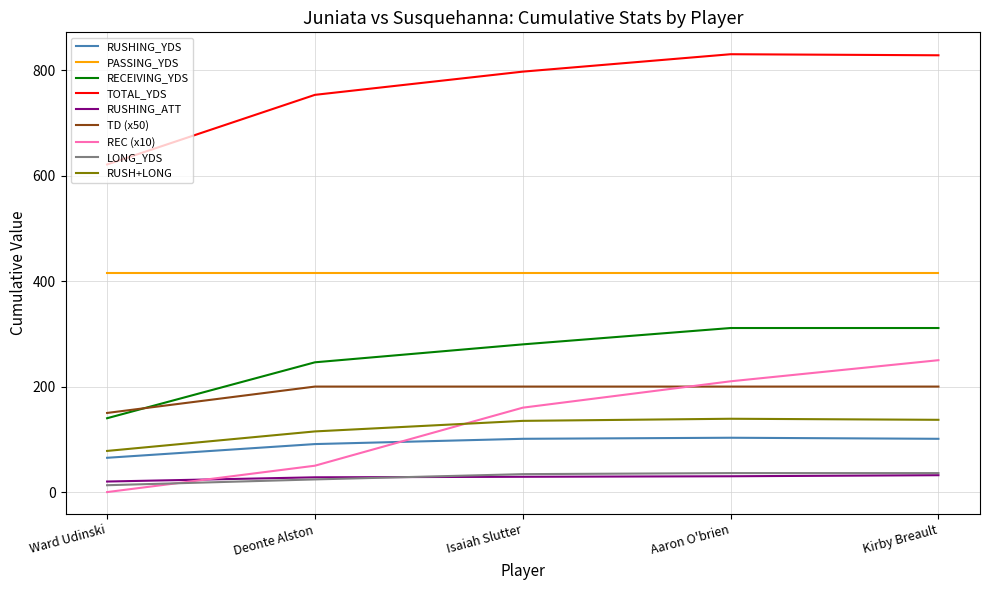

What is the difference between the highest and lowest values at Aaron O'brien?

800